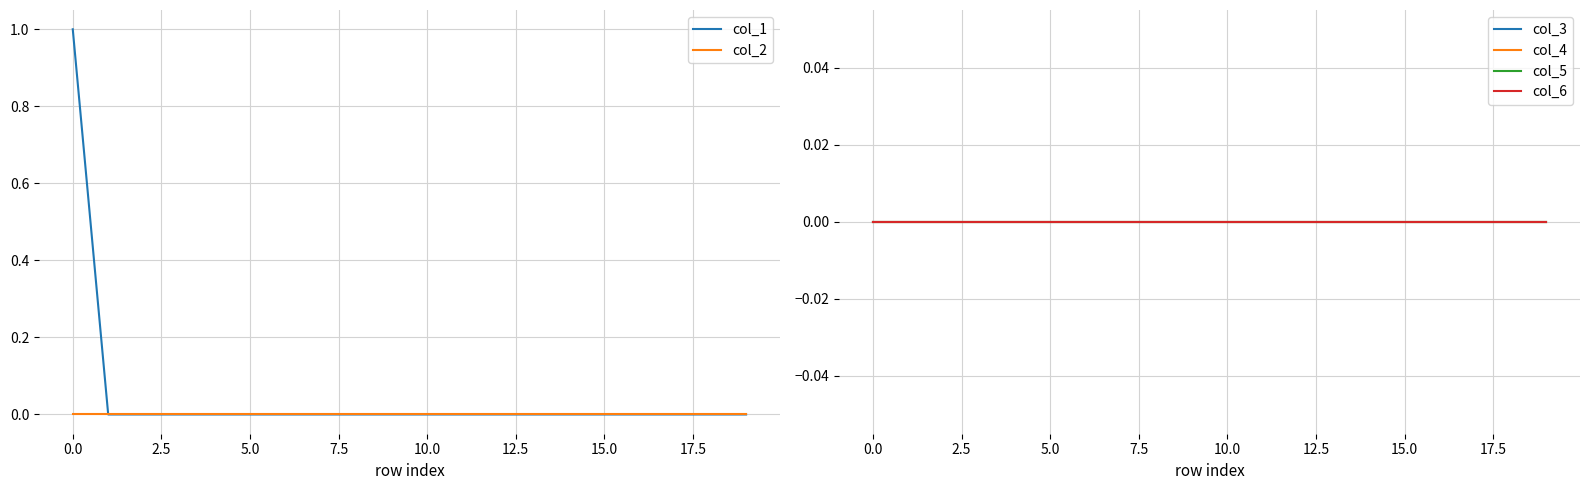

List the series in order of their peak value, lowest first.

col_2, col_3, col_4, col_5, col_6, col_1